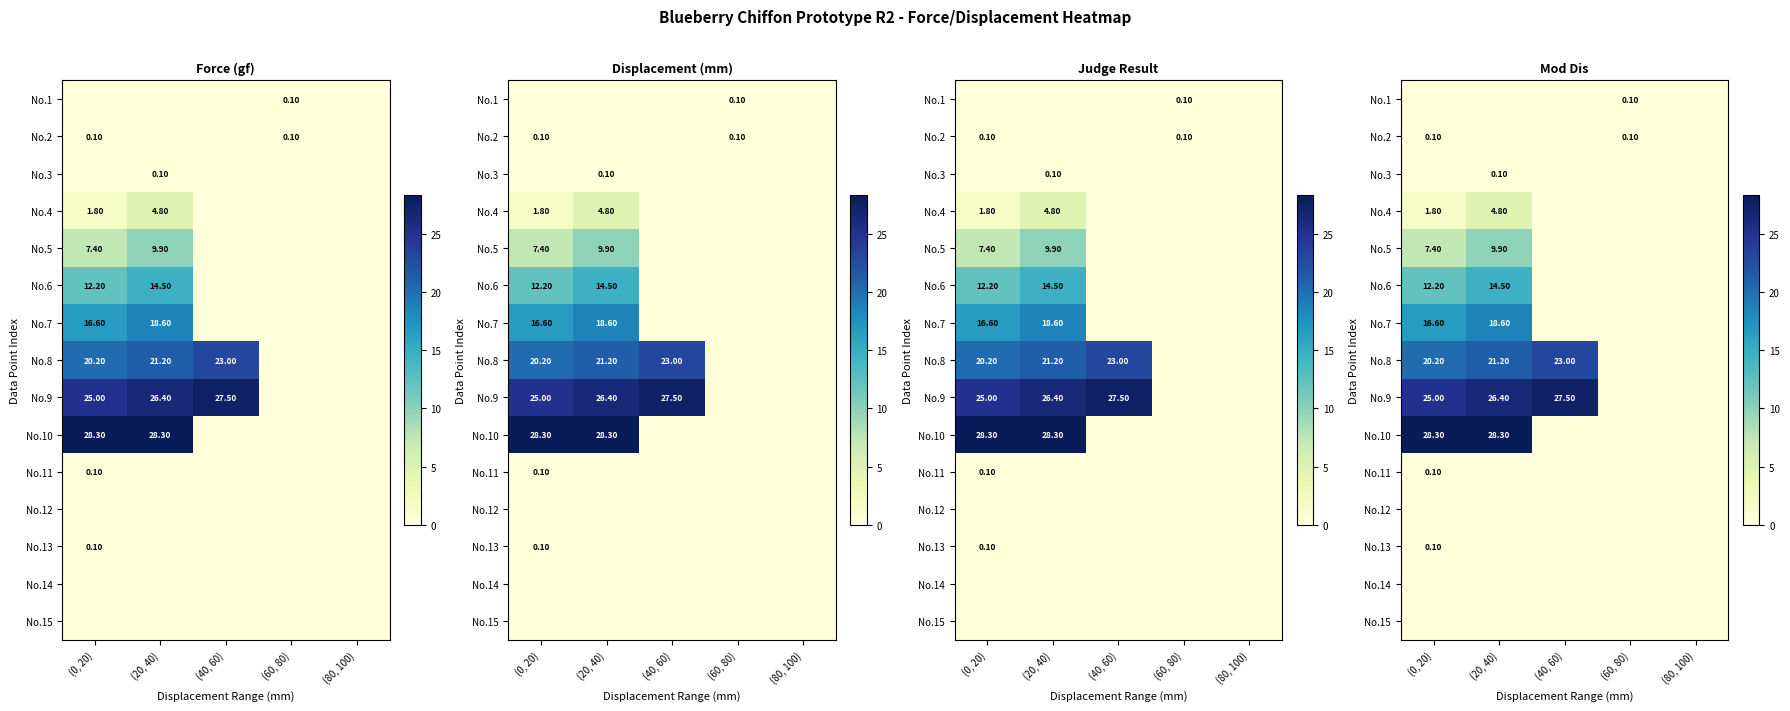

At (40, 60), list the series in order from smallest to largest.

No.1, No.2, No.3, No.4, No.5, No.6, No.7, No.10, No.11, No.12, No.13, No.14, No.15, No.8, No.9